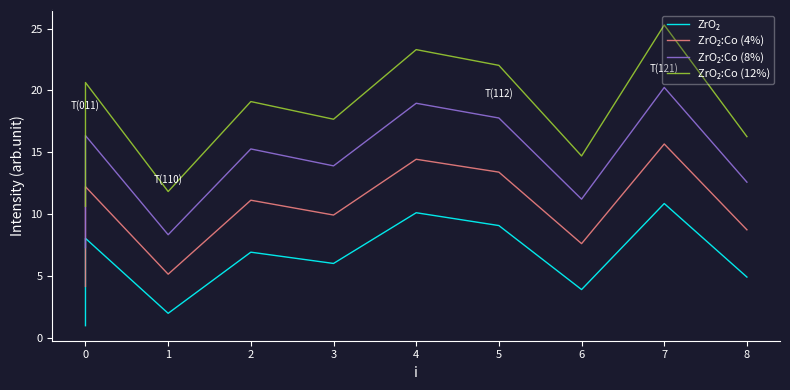

How many values in the ZrO₂:Co (12%) series exceed 17?

6